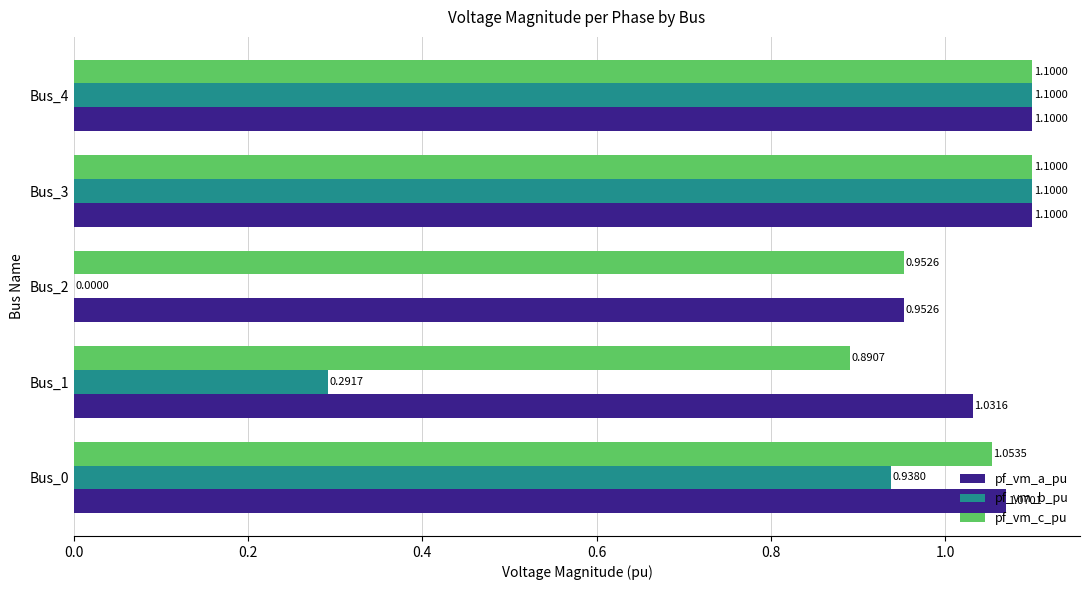

What is the sum of all pf_vm_a_pu values?

5.3